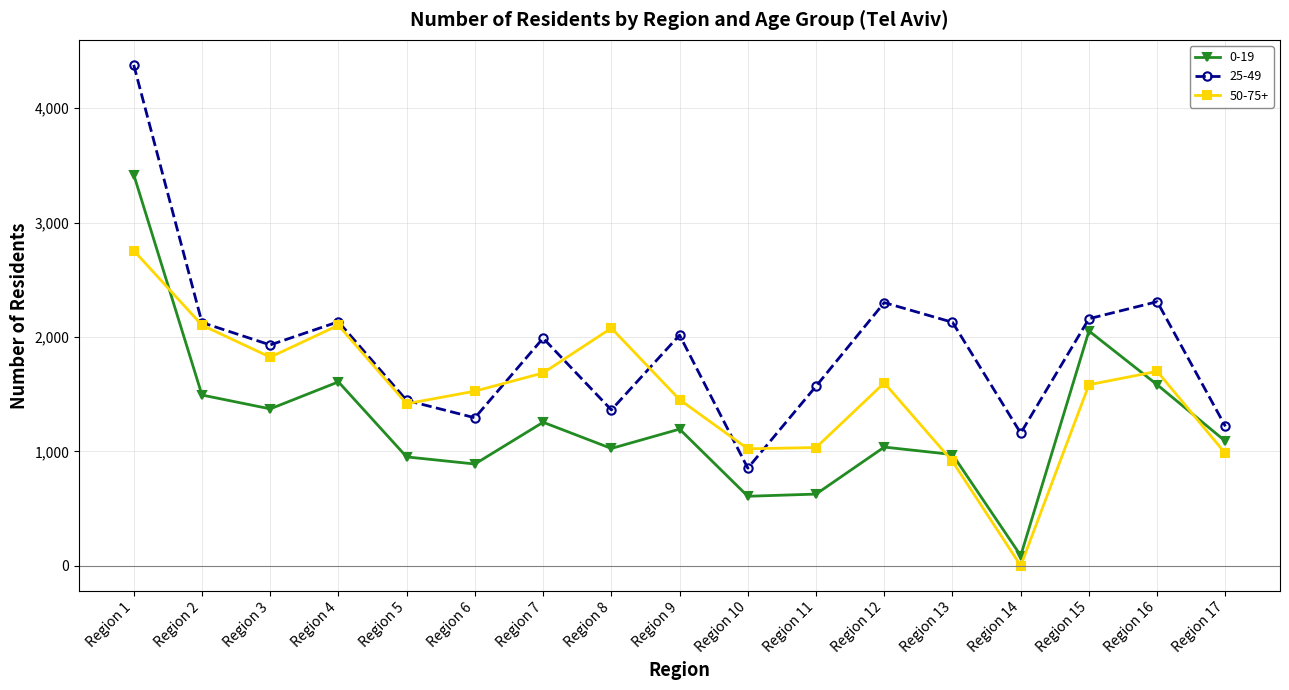

True or false: 0-19 has a value of 1088 at Region 17.

True